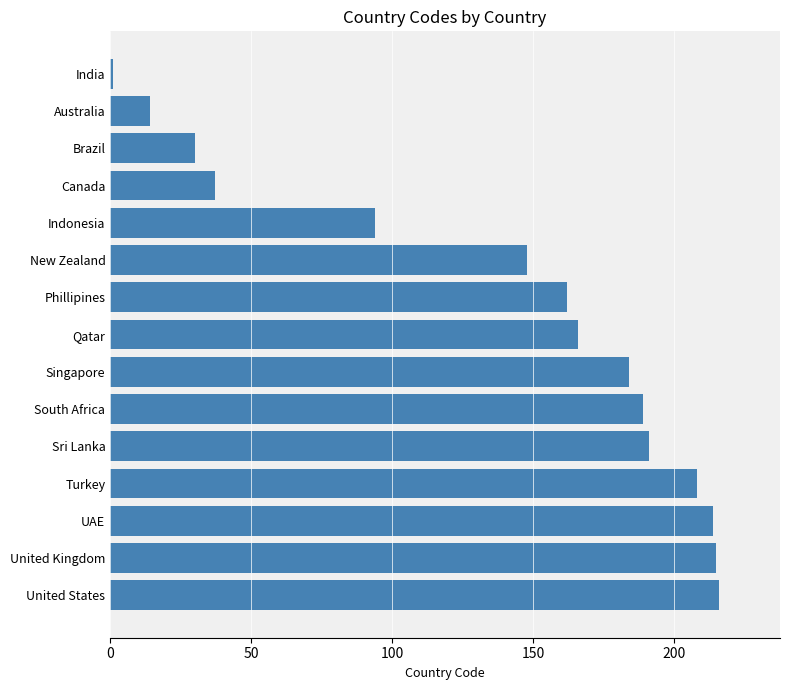

What is the average value?

138